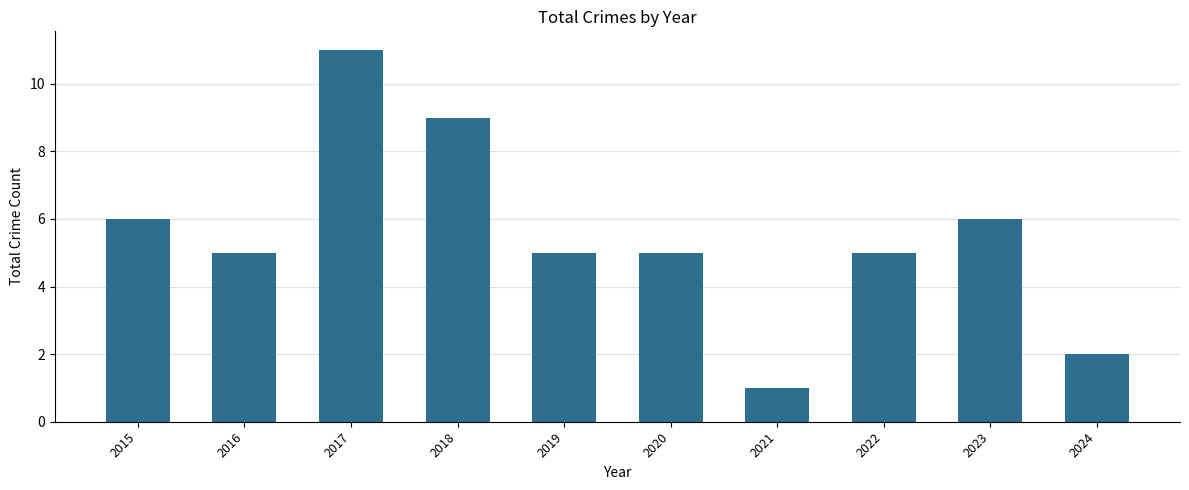

Reading right to left, what are all the values shown in this chart?

2	6	5	1	5	5	9	11	5	6